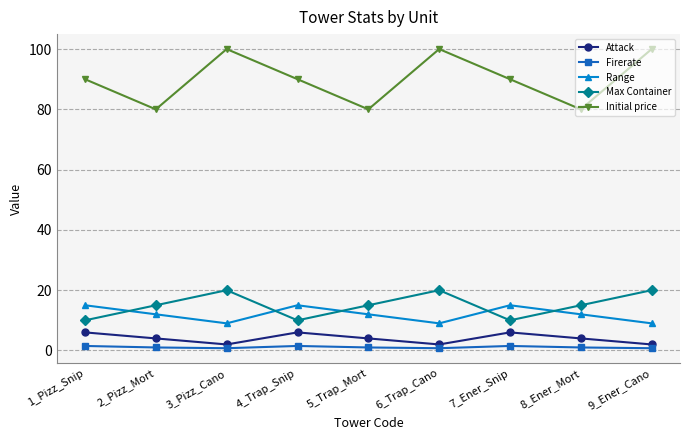

How many data points does each series have?

9